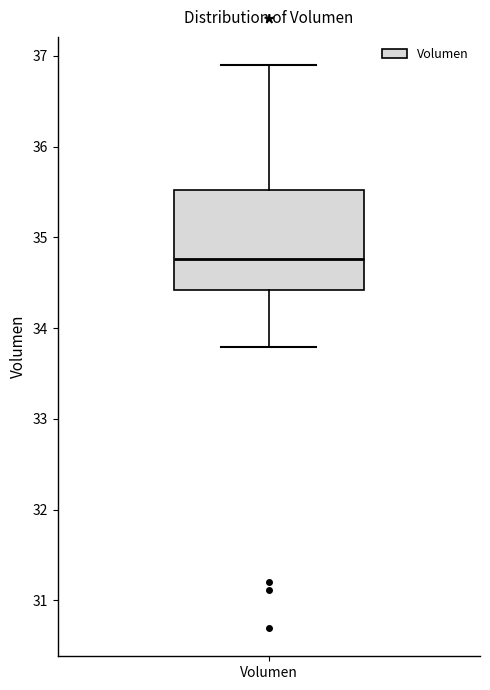

Transcribe this box plot: give where the median line is, the range the box spans, and where the two whiskers end, as read against the y-axis. The values are not printed on the chart, so give them approximately, as read against the axis.

median 34.8, box 34.4 to 35.5, whiskers 33.8 to 36.9